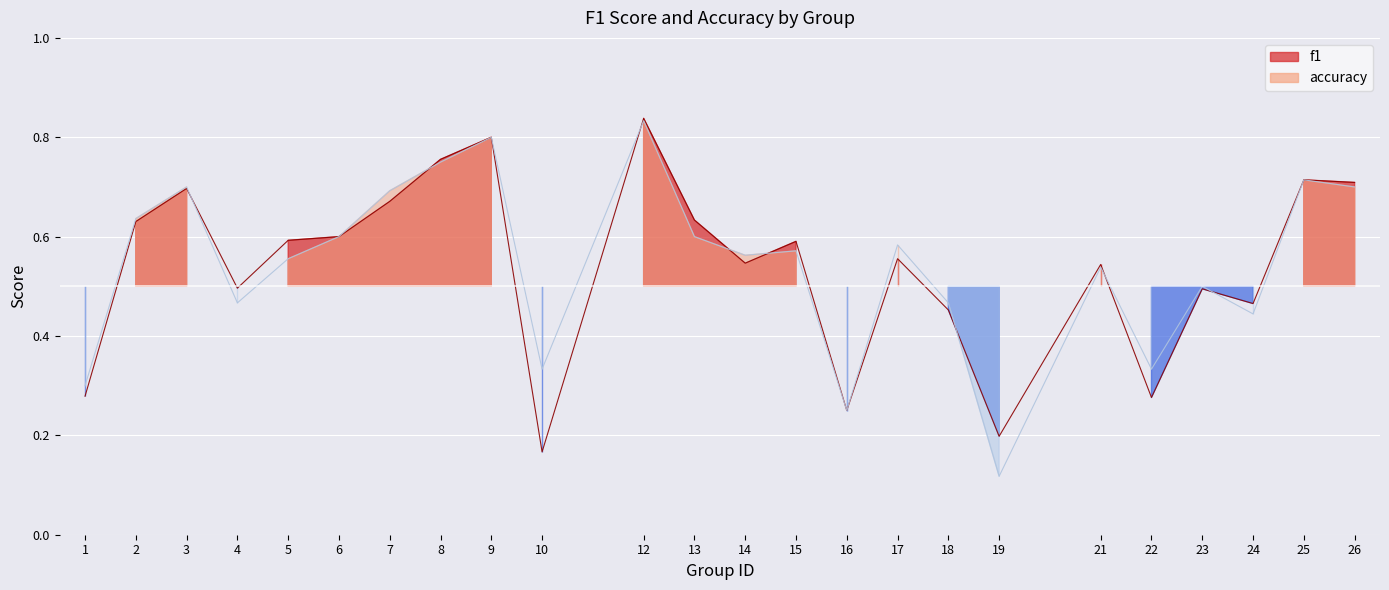

What is the value of the f1 point at the 23rd from the left?

0.7